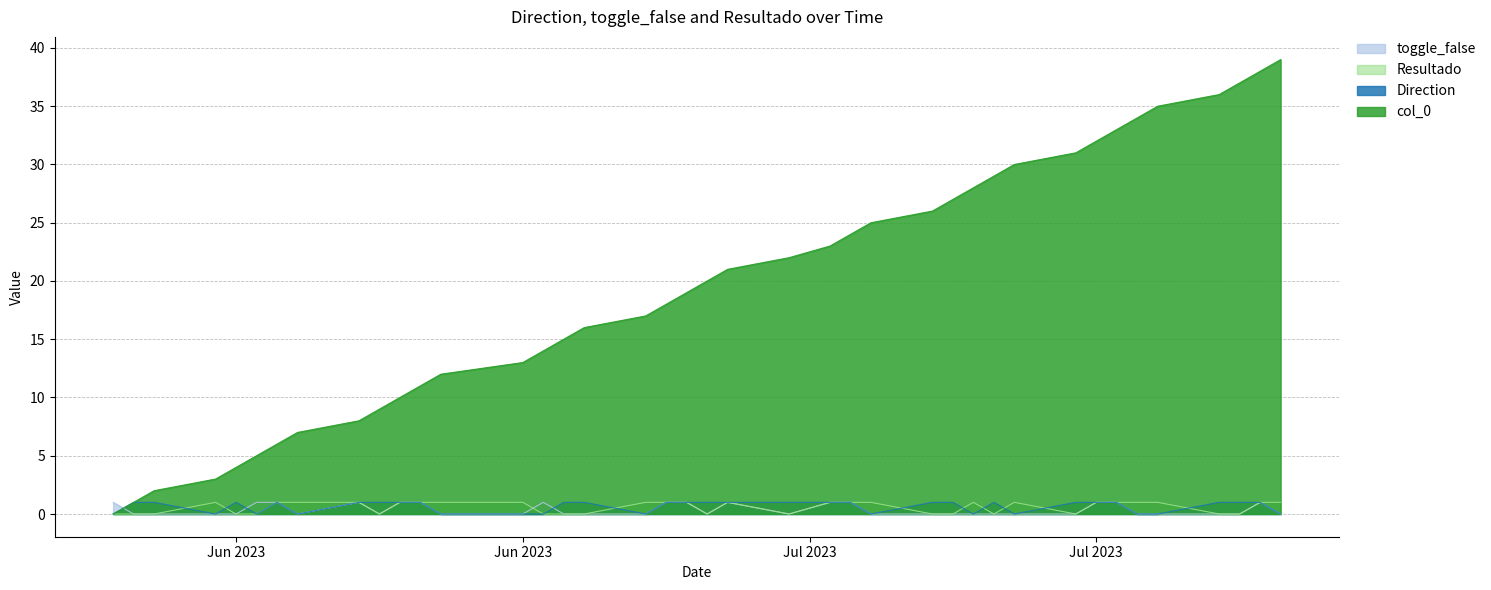

How many interior local valleys does the toggle_false series have?

4